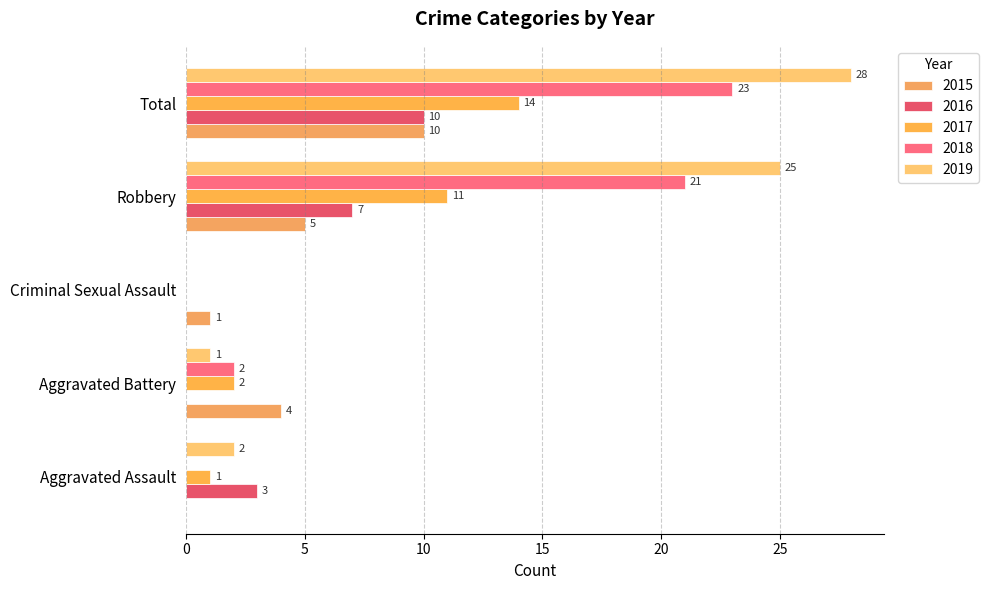

How many values in 2018 are above zero?

3